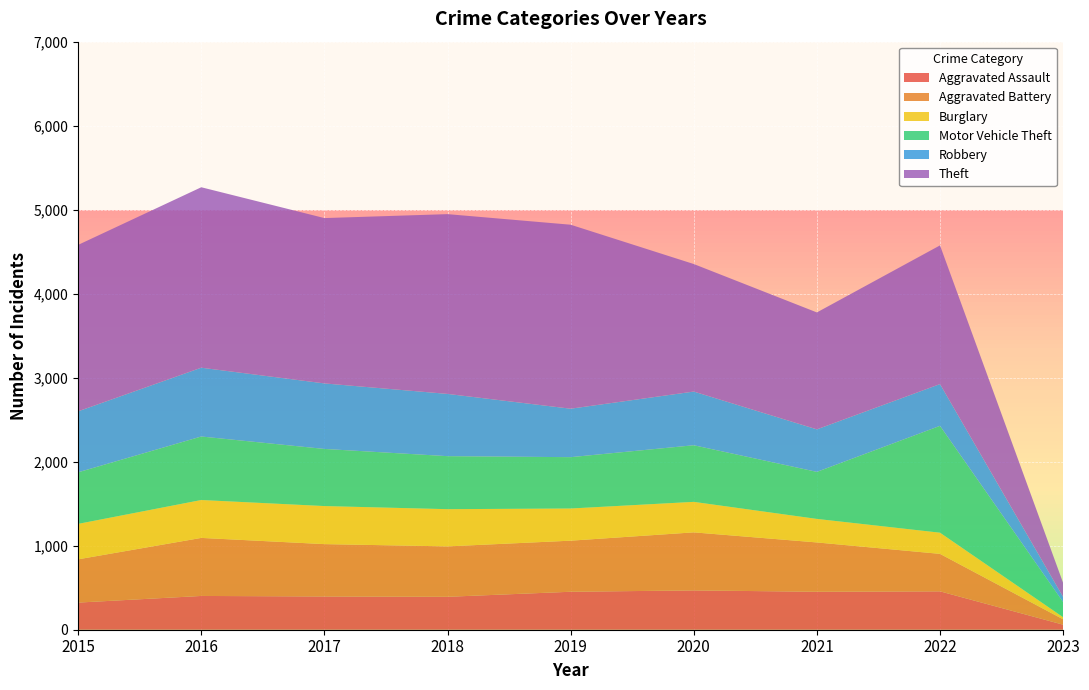

Reading left to right, list all the values displayed in this chart.

Aggravated Assault: 323	402	396	392	452	468	452	457	60
Aggravated Battery: 515	691	623	600	608	691	587	446	64
Burglary: 422	451	453	443	383	363	280	252	25
Motor Vehicle Theft: 614	756	680	631	611	674	560	1272	180
Robbery: 726	819	780	741	577	639	506	497	61
Theft: 1981	2148	1968	2140	2190	1518	1392	1651	167